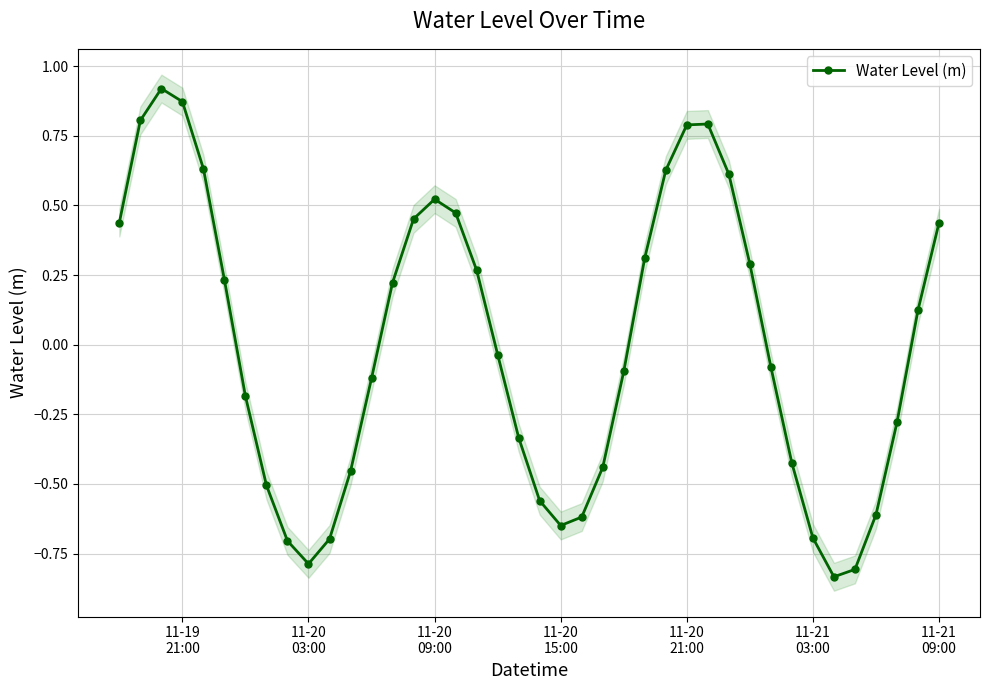

In Water Level (m), how many points are lower than both neighbors (excluding endpoints)?

3